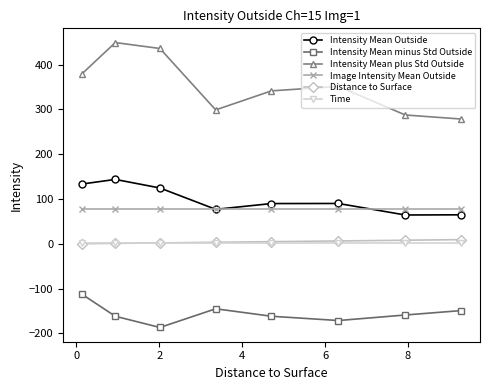

Which series has the largest total across all categories?

Intensity Mean plus Std Outside